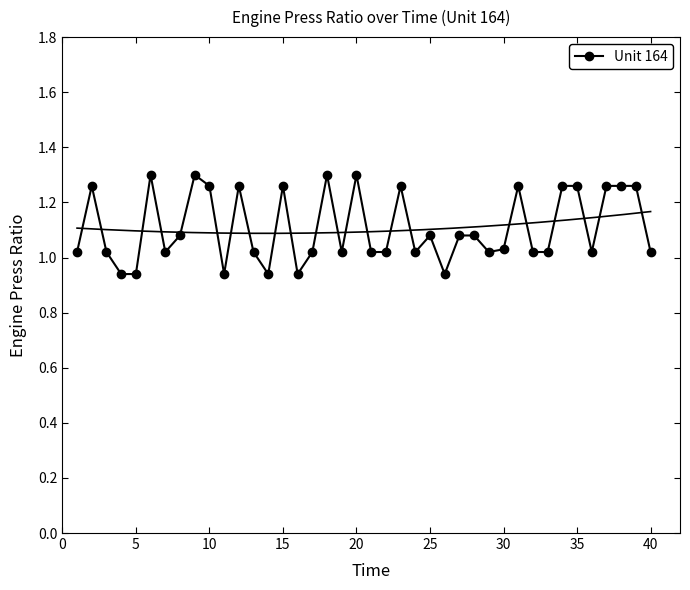

True or false: Unit 164 has more than 0 points higher than both neighbors.

True